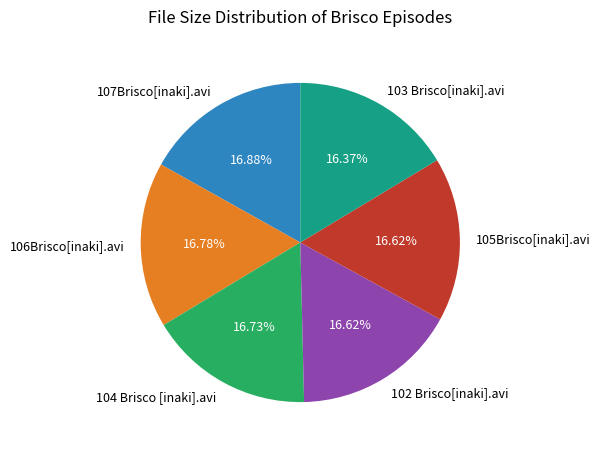

Is the sum of 105Brisco[inaki].avi and 107Brisco[inaki].avi greater than half?

No